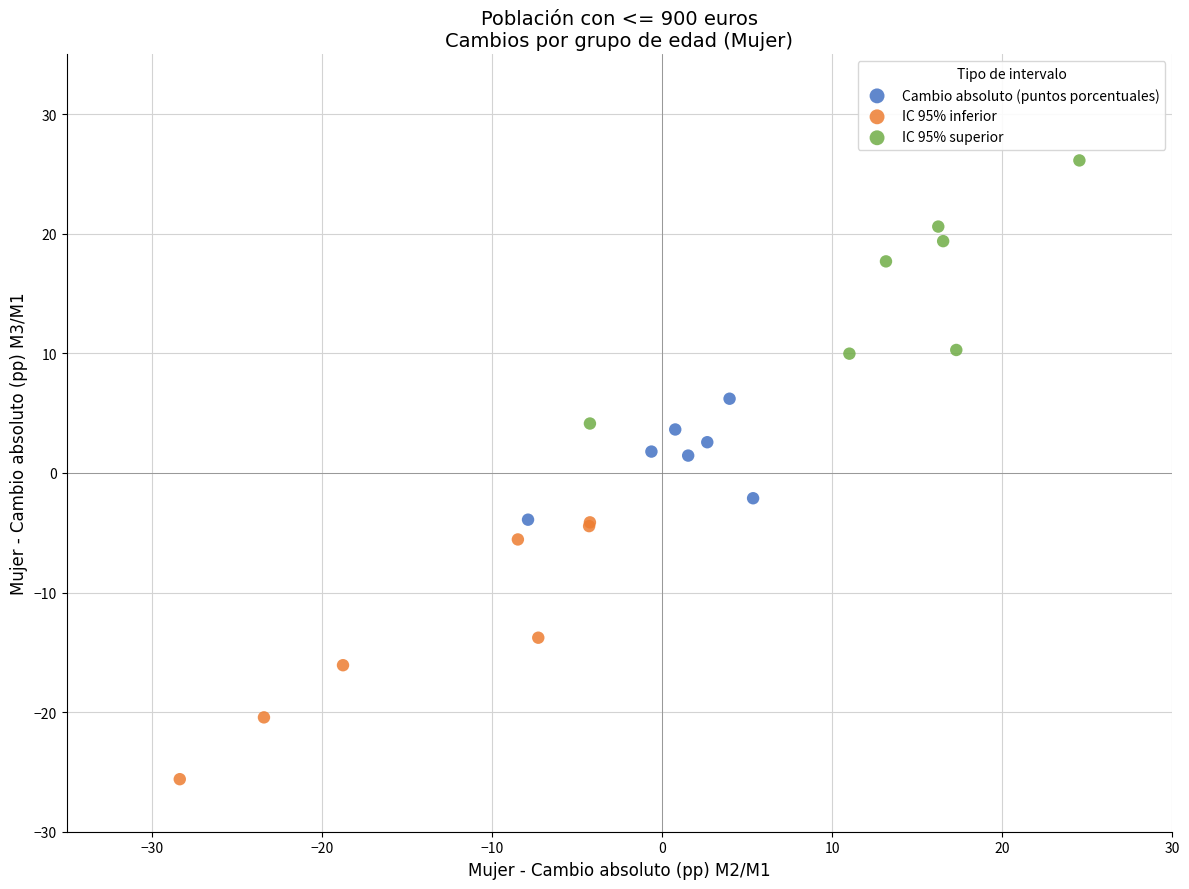

Which series contains the lowest Y value?

IC 95% inferior